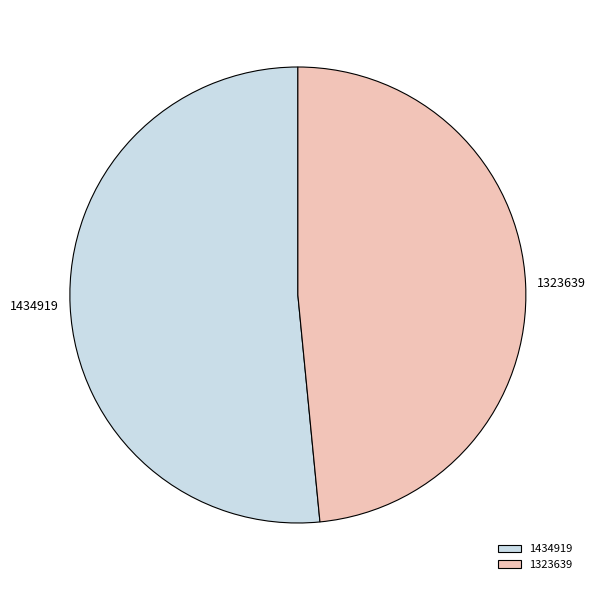

What is the smallest slice in the pie chart?

1323639